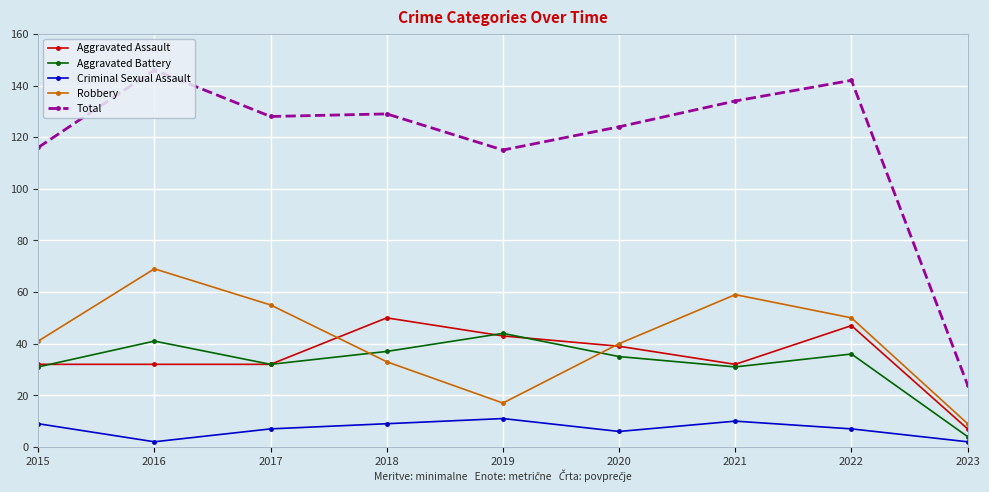

How many data points does each series have?

9